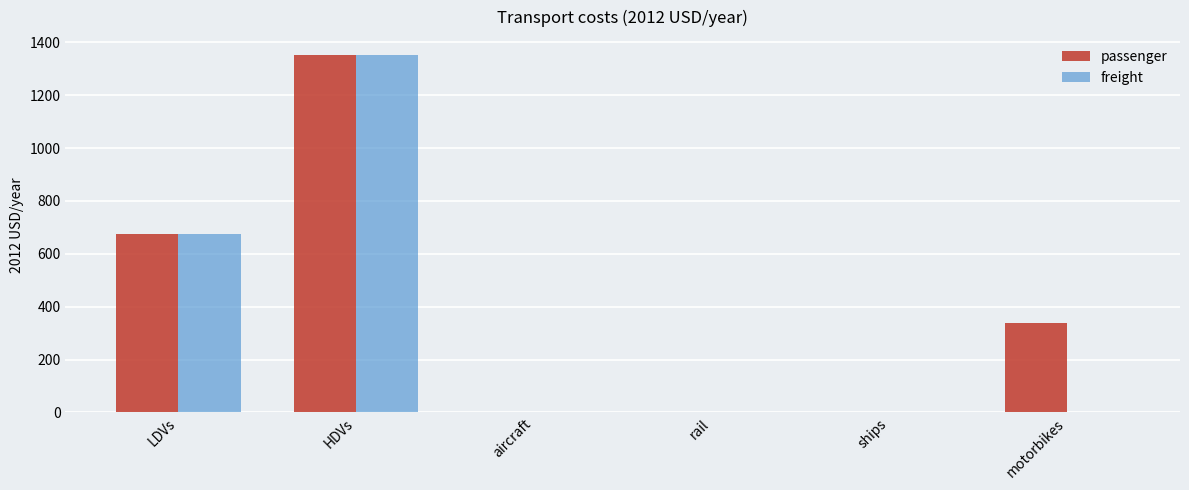

What is the maximum value shown in the chart?

1352.4